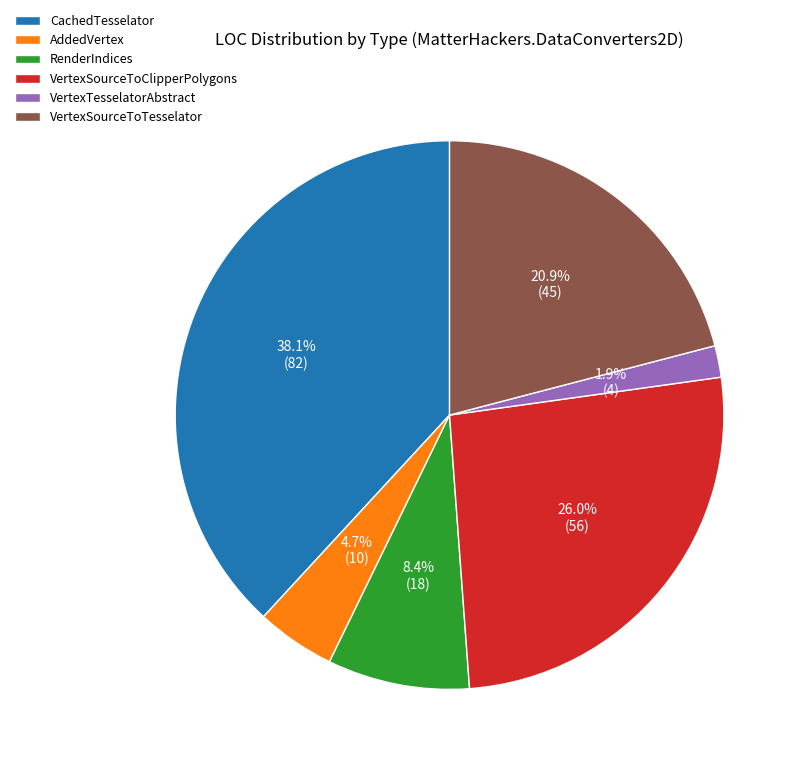

Between AddedVertex and RenderIndices, which is larger?

RenderIndices